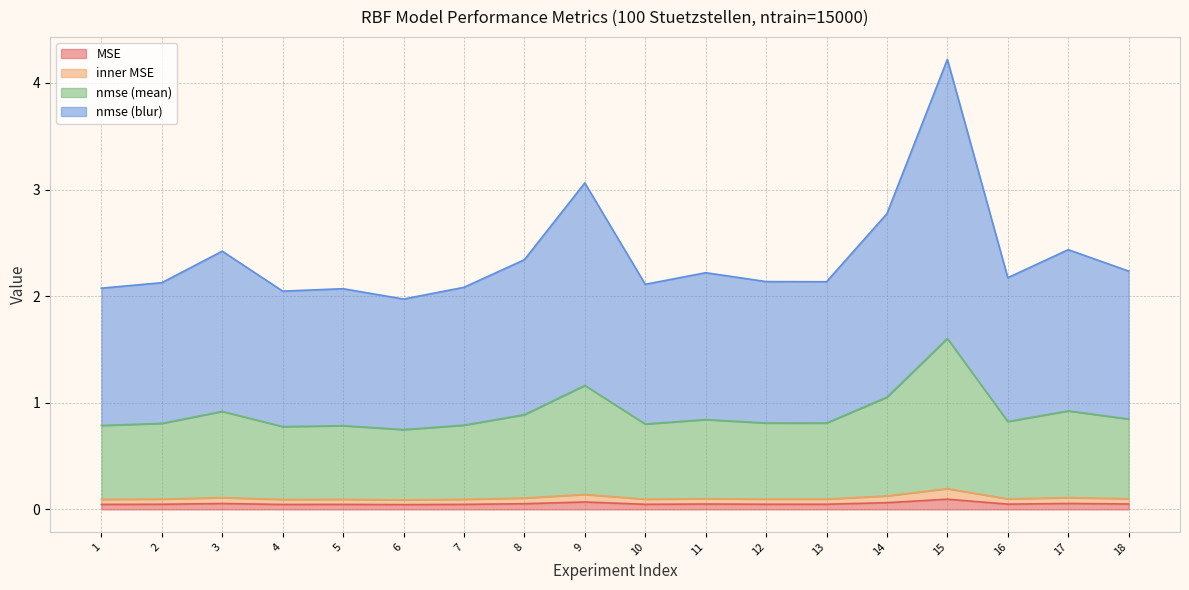

What are all the series names shown in the legend?

MSE, inner MSE, nmse (mean), nmse (blur)